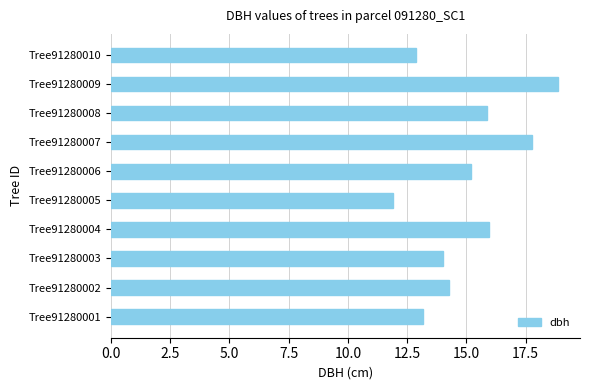

True or false: the data shows 6.7 at Tree91280001.

False